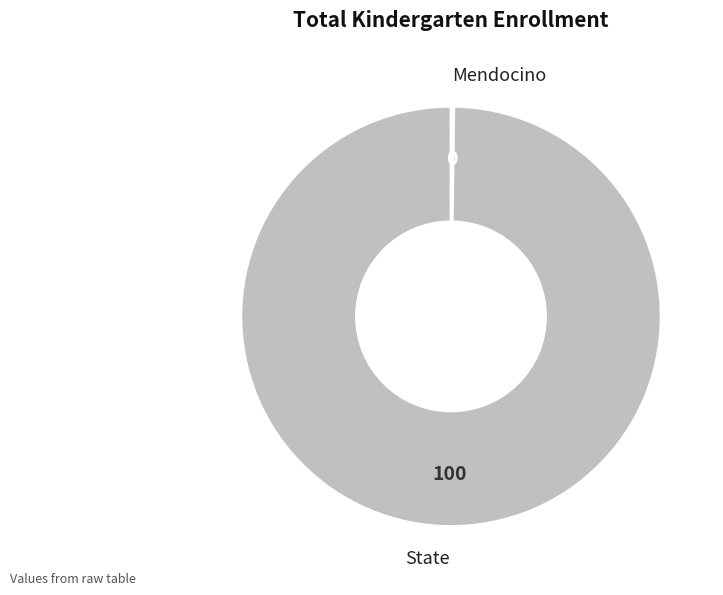

Which category has the biggest portion of the pie?

State